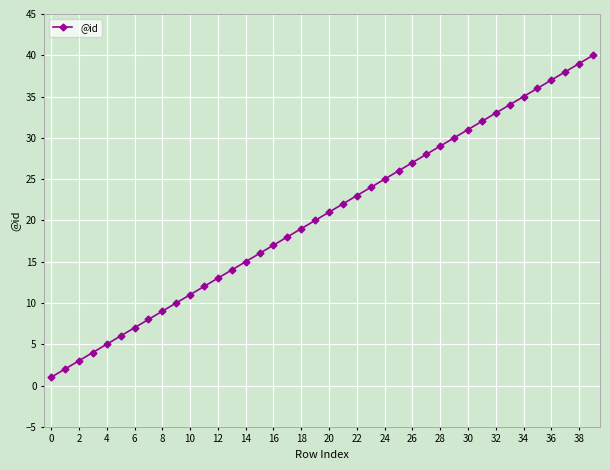

What is the greatest value displayed?

40